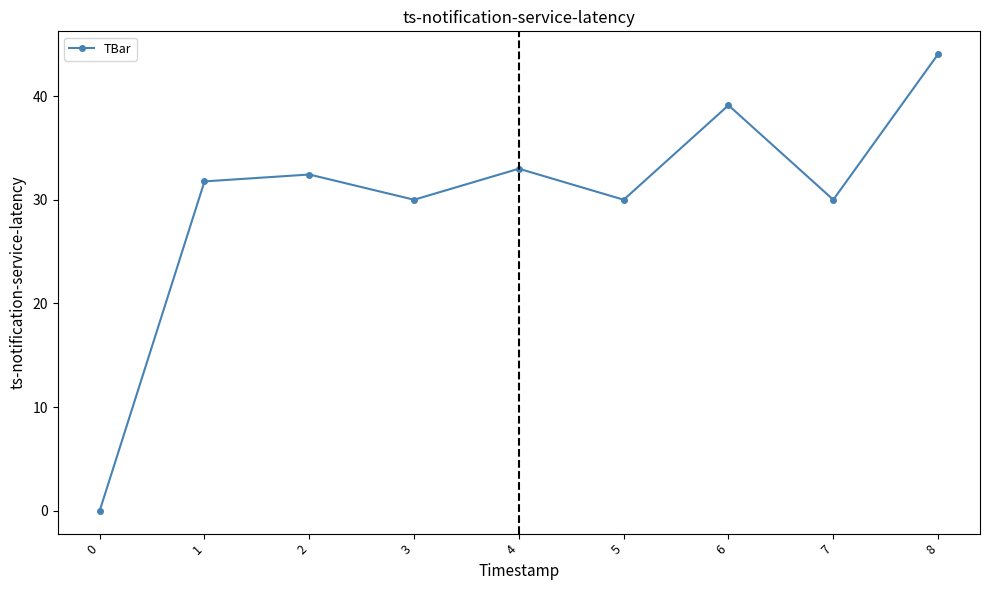

How many lines are shown in the chart?

1